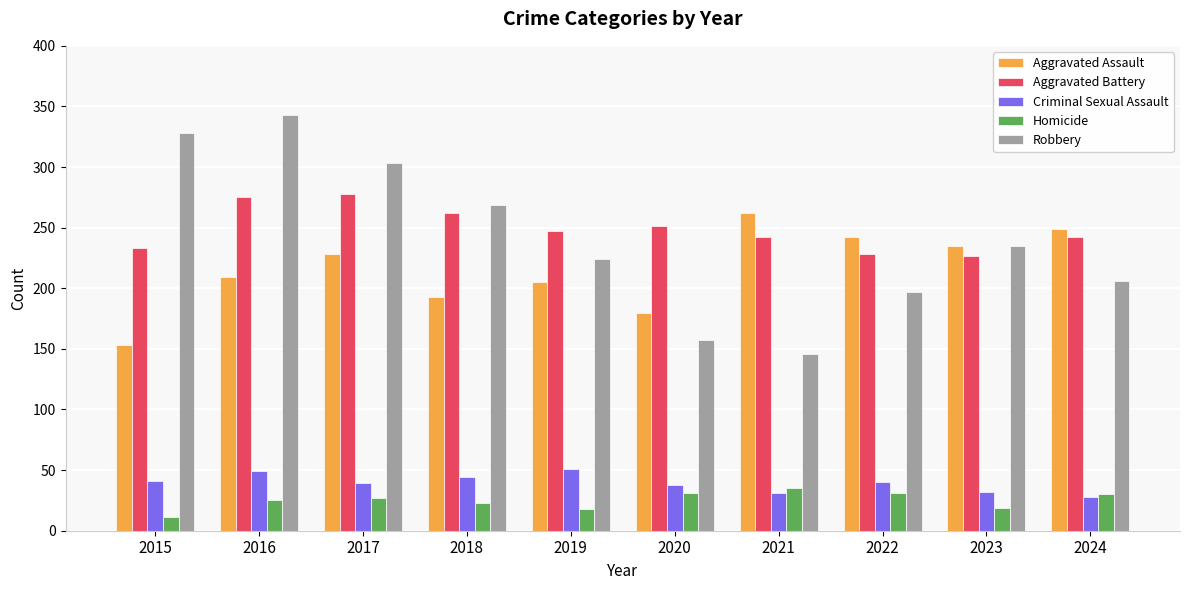

Which series has the largest range (max minus min)?

Robbery